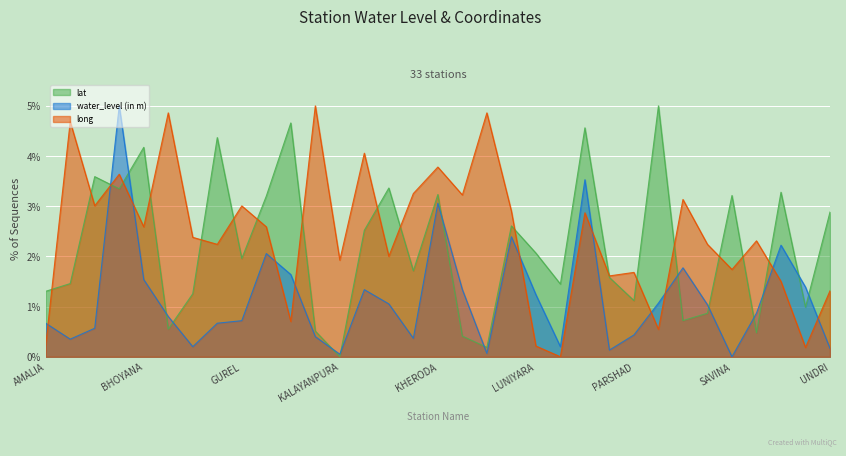

How many intersections are there between lat and water_level (in m)?

14